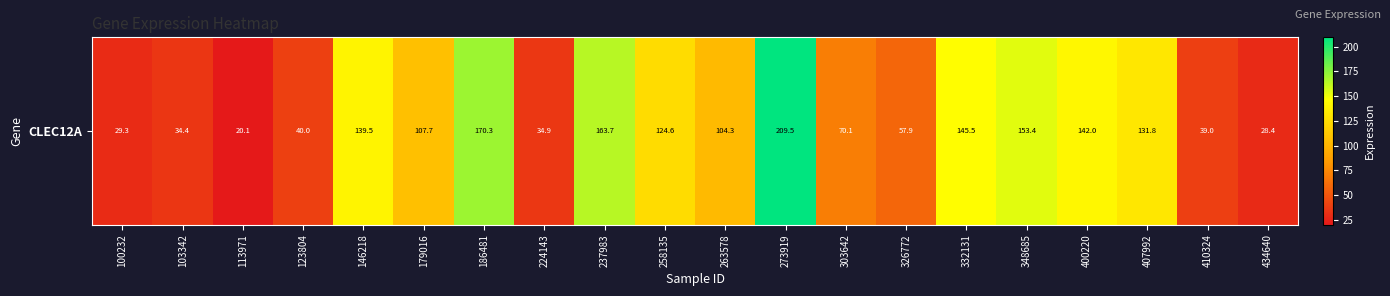

Which category has the highest value across all series?

273919